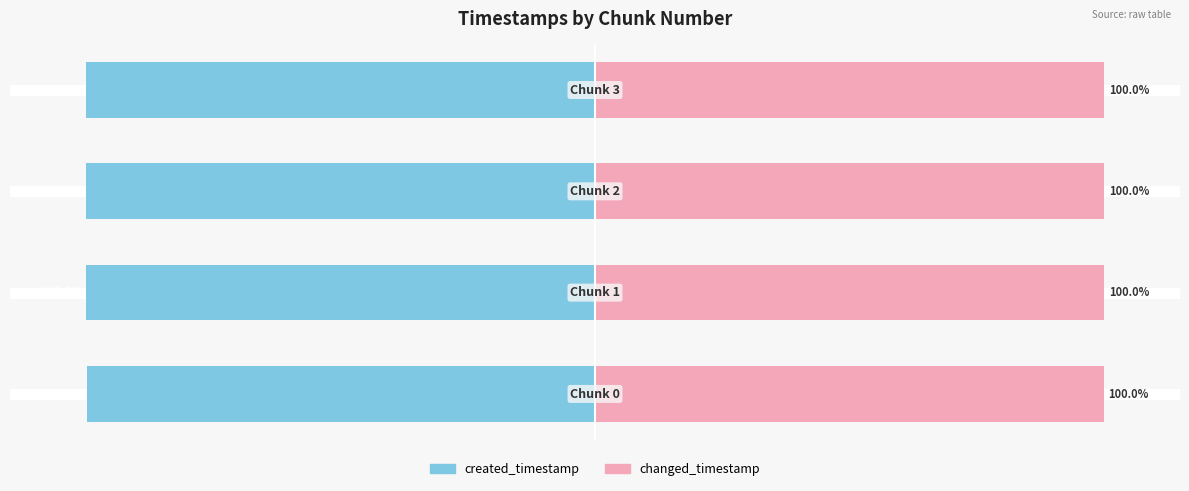

How many data points does each series have?

4